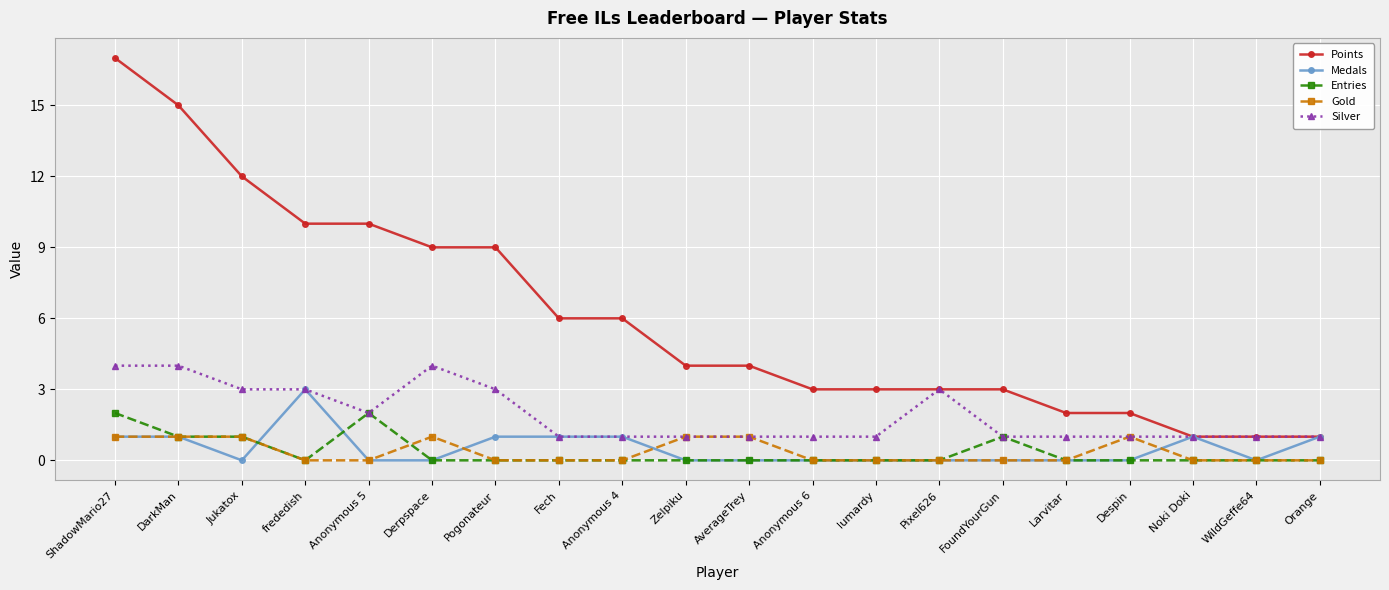

At which label does Medals reach its peak?

frededish